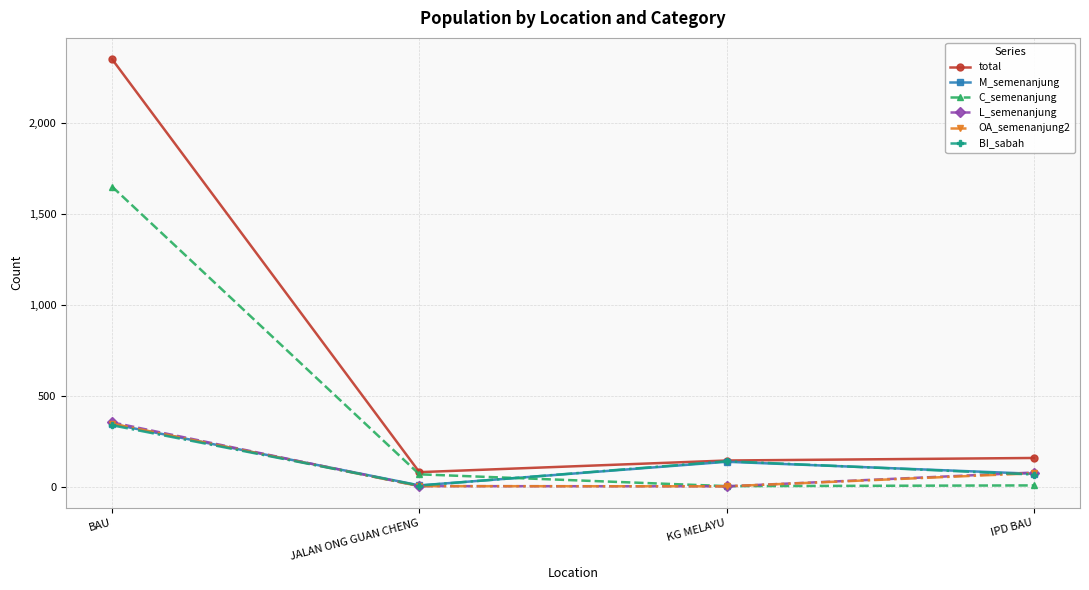

True or false: M_semenanjung has a value of 54 at KG MELAYU.

False